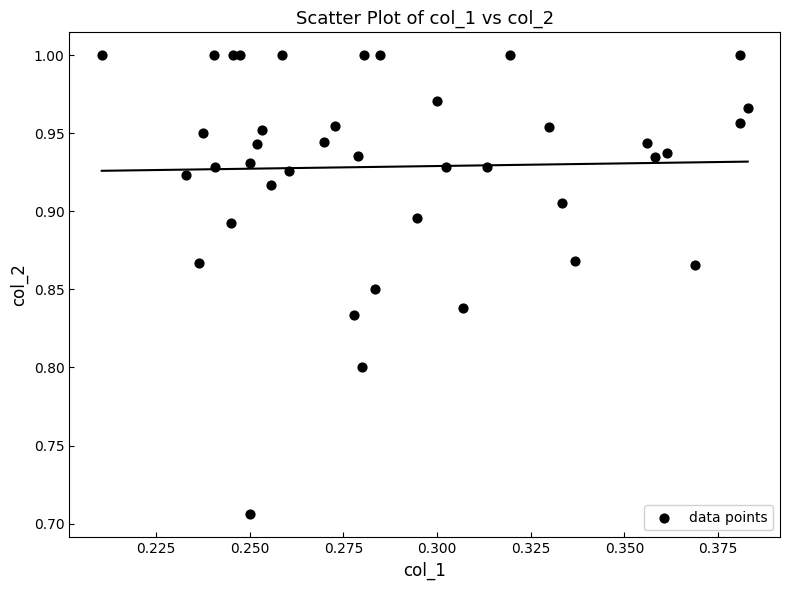

What is the range of Y values (max minus min)?

0.3